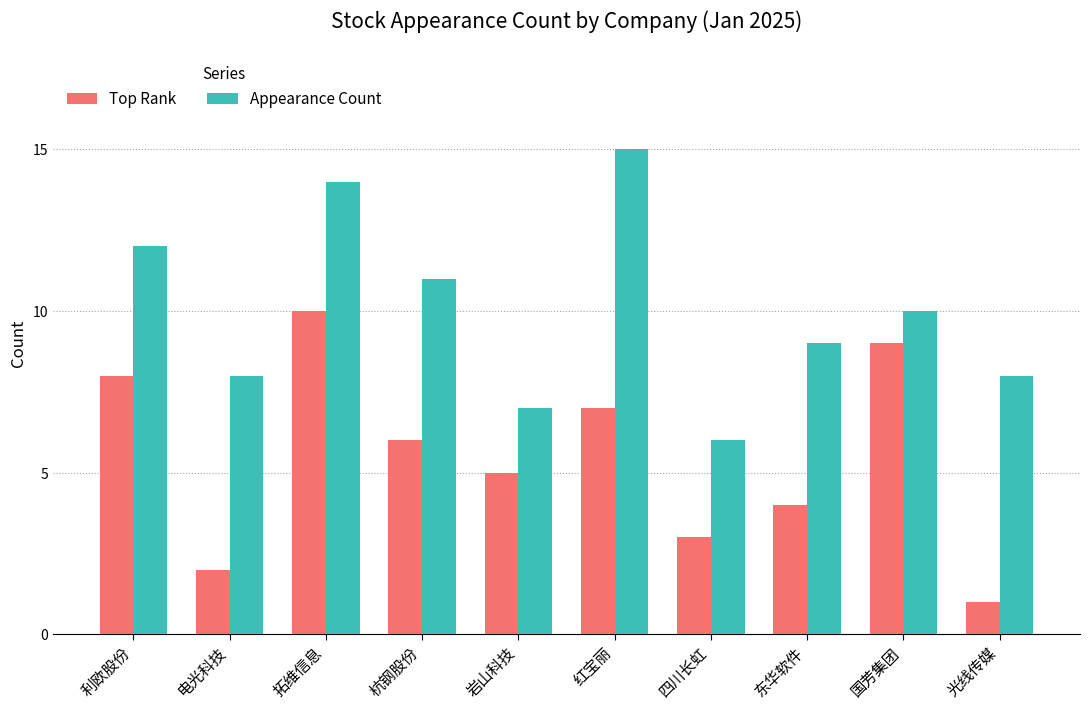

What position from the left is 杭钢股份?

4